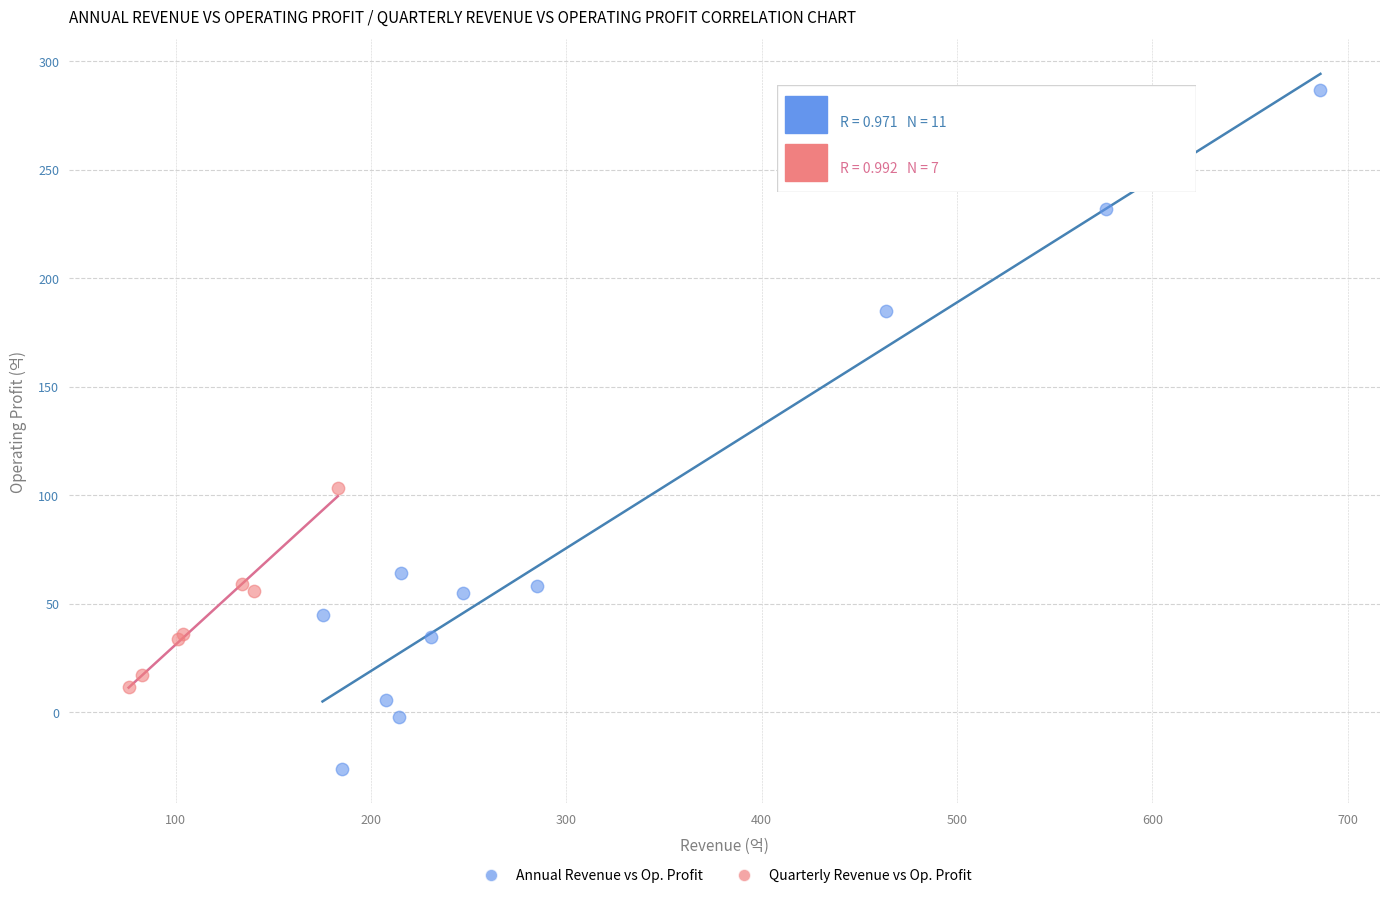

Which series reaches the minimum Y coordinate?

Annual Revenue vs Op. Profit